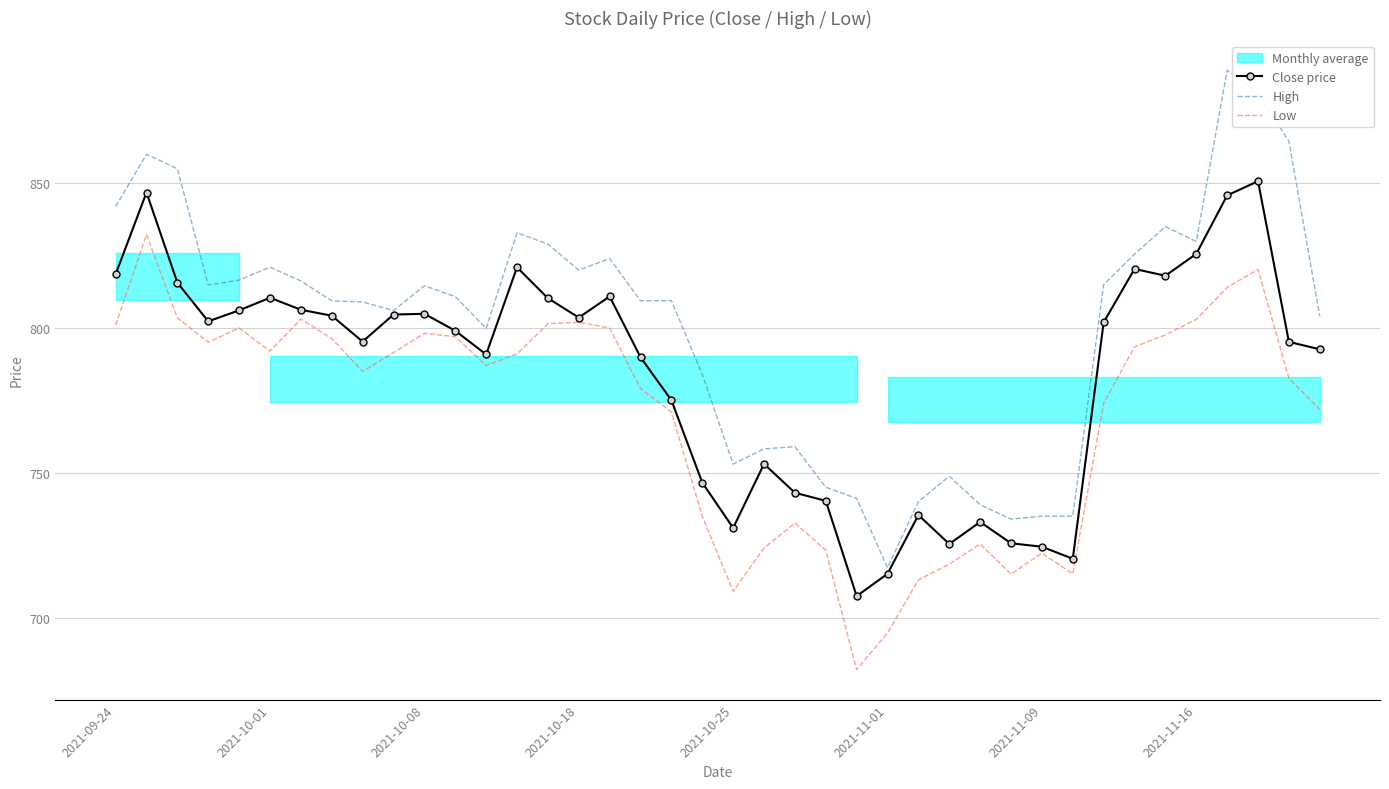

True or false: High and Low intersect in this chart.

False